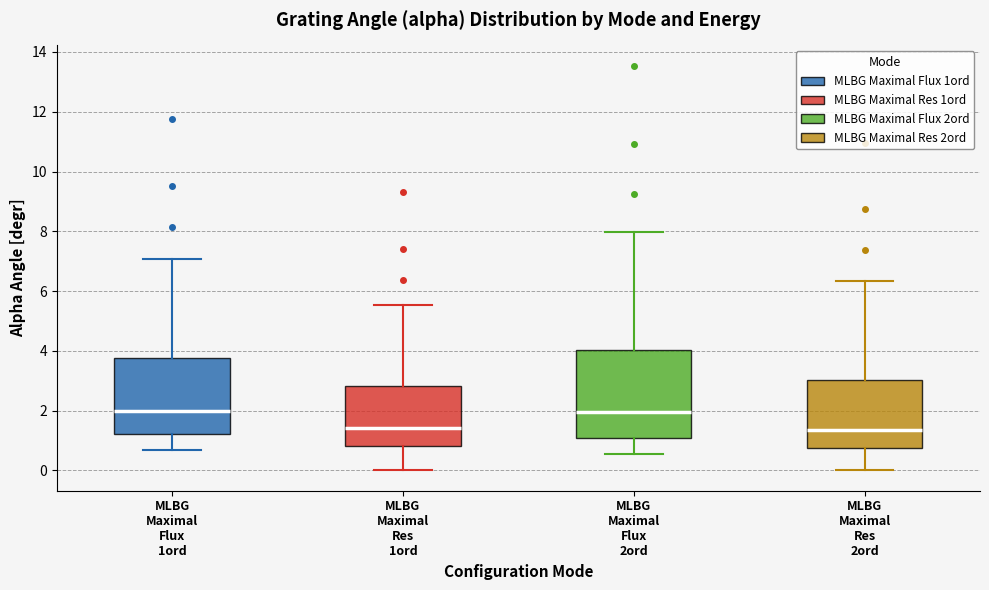

Reading left to right, read every box against the y-axis: the position of its median line, the range the box covers, and the ends of its whiskers. The values are not printed on the chart, so give them approximately, as read against the axis.

MLBG Maximal Flux 1ord: median 2.0, box 1.2 to 3.8, whiskers 0.6 to 7.0
MLBG Maximal Res 1ord: median 1.4, box 0.8 to 2.8, whiskers 0.0 to 5.6
MLBG Maximal Flux 2ord: median 2.0, box 1.0 to 4.0, whiskers 0.6 to 8.0
MLBG Maximal Res 2ord: median 1.4, box 0.8 to 3.0, whiskers 0.0 to 6.4